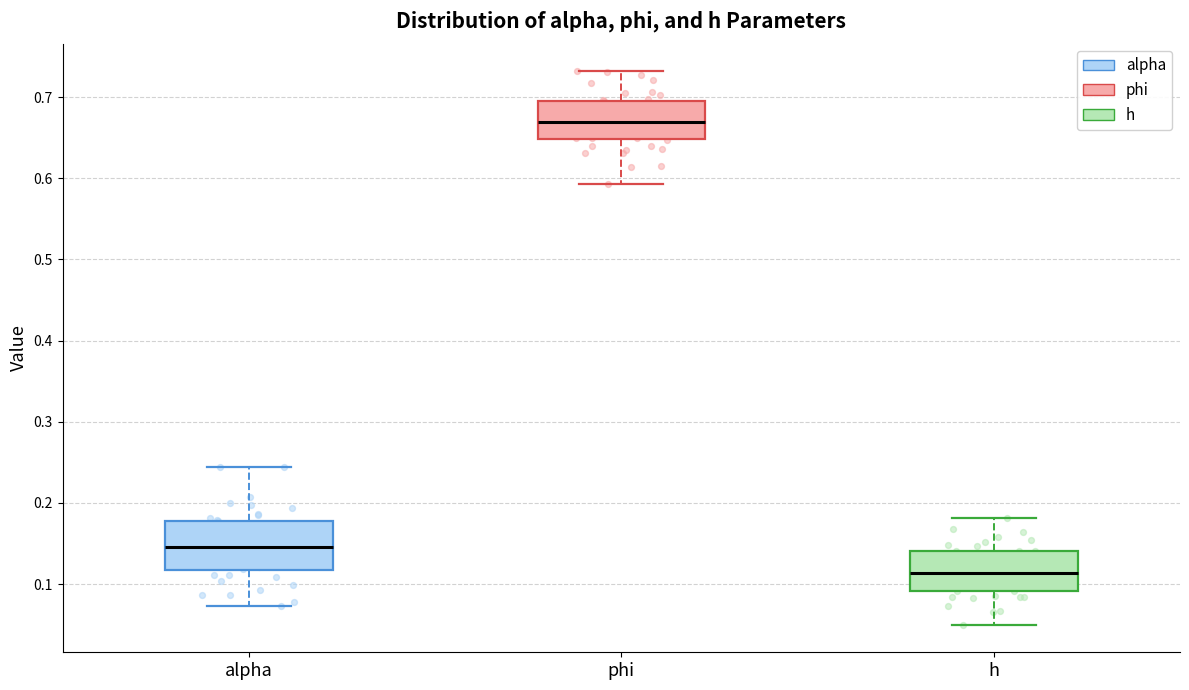

Reading left to right, read every box against the y-axis: the position of its median line, the range the box covers, and the ends of its whiskers. The values are not printed on the chart, so give them approximately, as read against the axis.

alpha: median 0.15, box 0.12 to 0.18, whiskers 0.07 to 0.24
phi: median 0.67, box 0.65 to 0.70, whiskers 0.59 to 0.73
h: median 0.11, box 0.09 to 0.14, whiskers 0.05 to 0.18